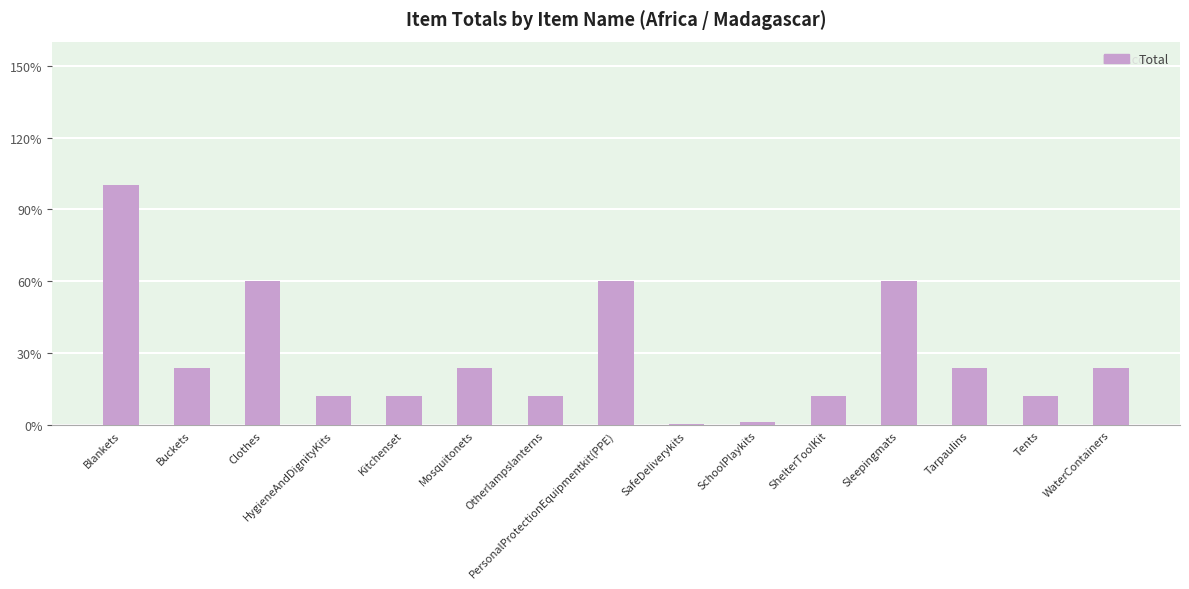

What position from the left is Mosquitonets?

6